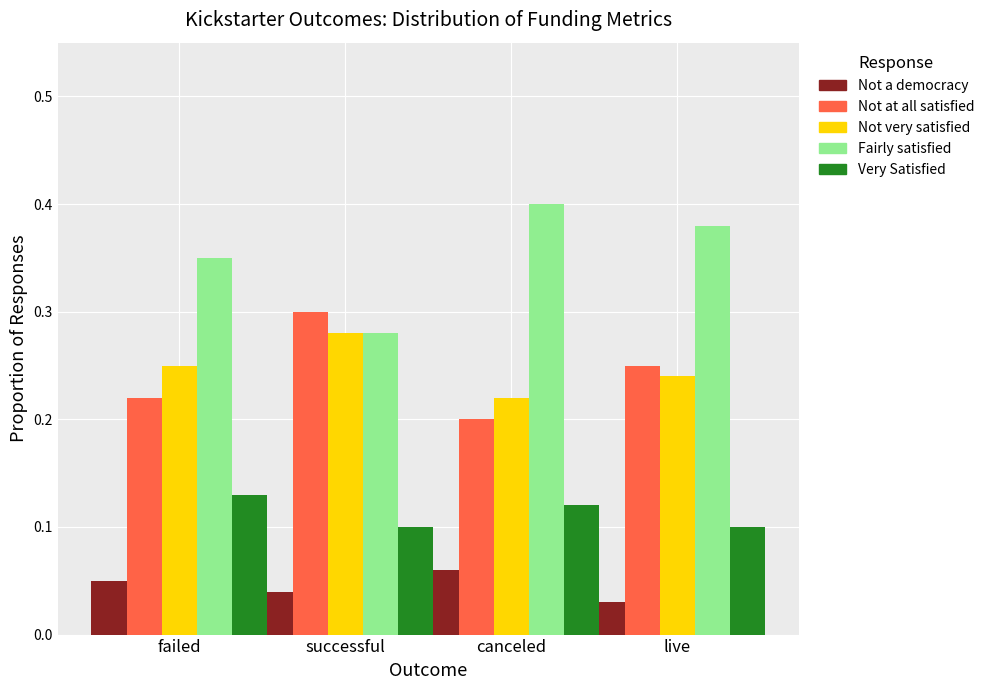

What is the label of the 4th bar from the right?

failed